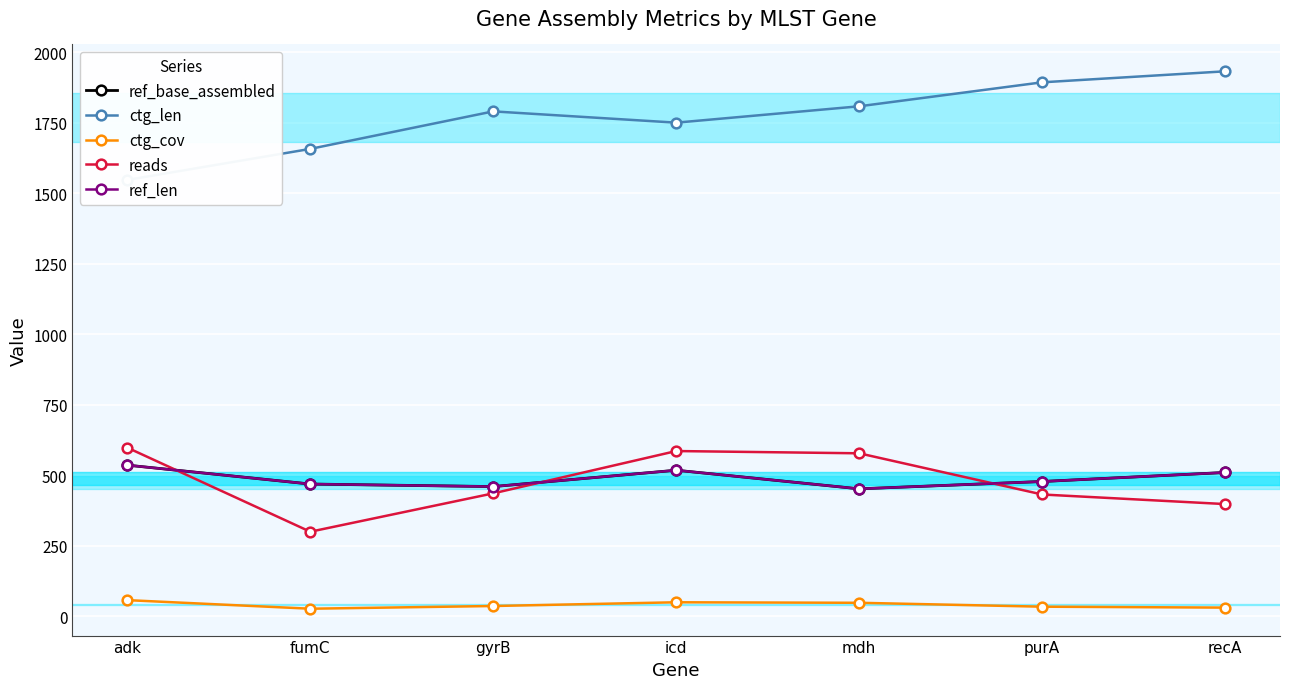

How many series are shown in this chart?

5